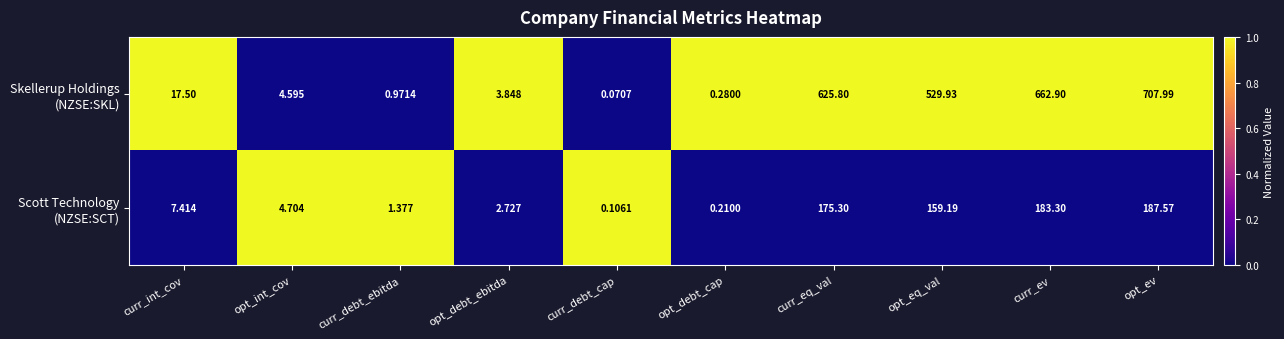

Which category has the lowest value across all series?

curr_debt_cap